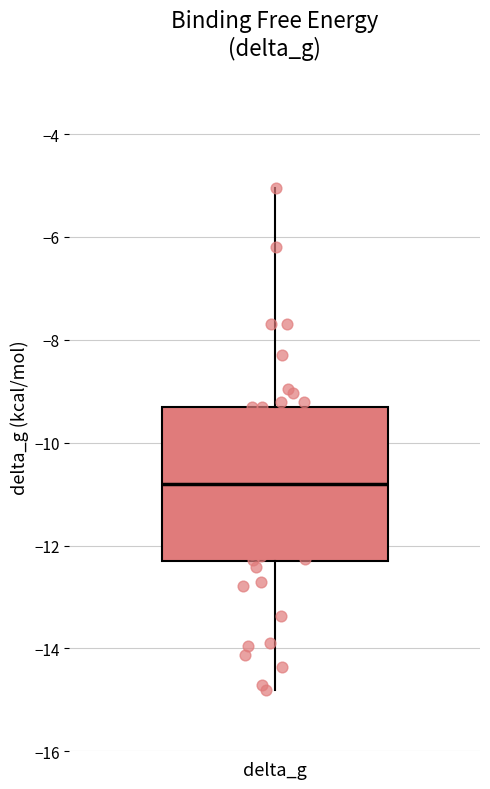

Read this box plot against the y-axis: the position of the median line, the range covered by the box, and the ends of both whiskers. The values are not printed on the chart, so give them approximately, as read against the axis.

median -10.8, box -12.4 to -9.4, whiskers -14.8 to -5.0